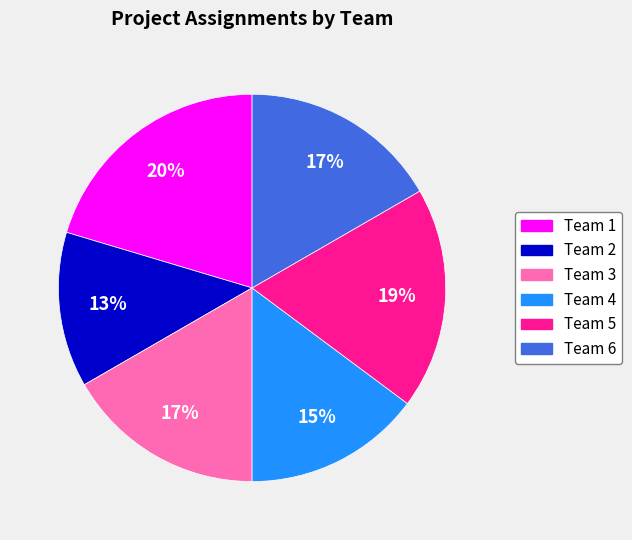

Do Team 6 and Team 4 together represent more than half of the pie?

No